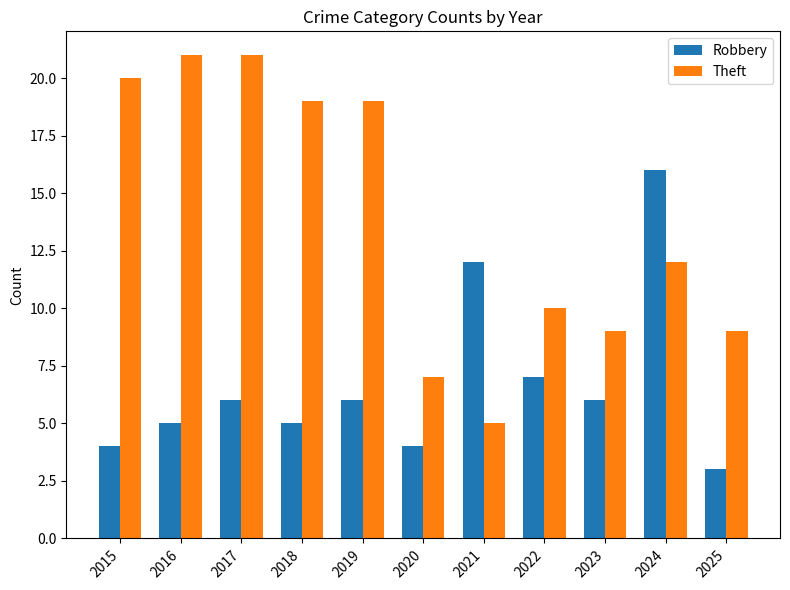

How many groups of bars are there?

11